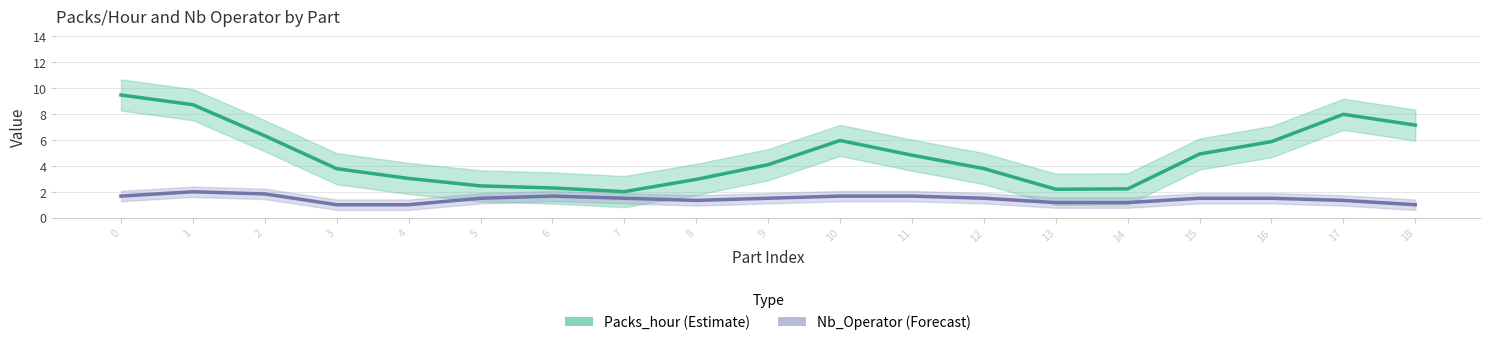

At which label is Nb_Operator (Forecast) closest to 1?

3